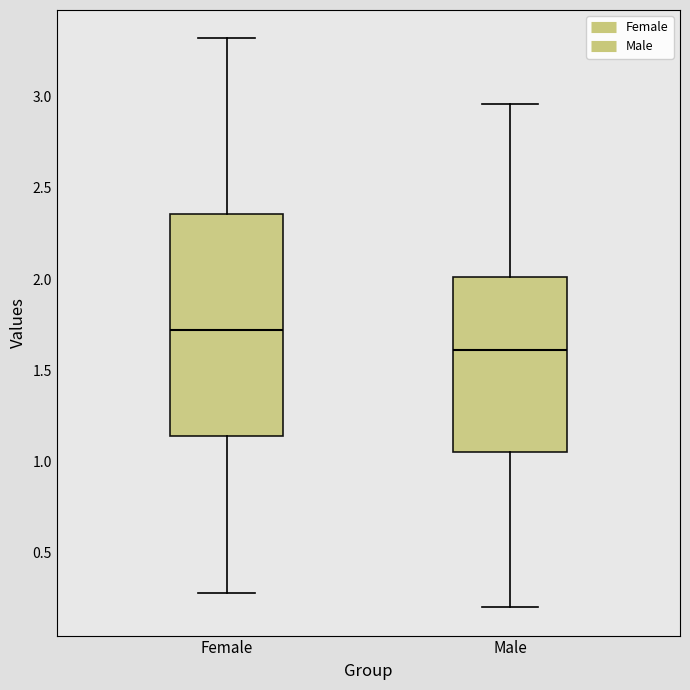

Where does the median line of the box for Female sit on the y-axis? The values are not printed on the chart, so give them approximately, as read against the axis.

1.70